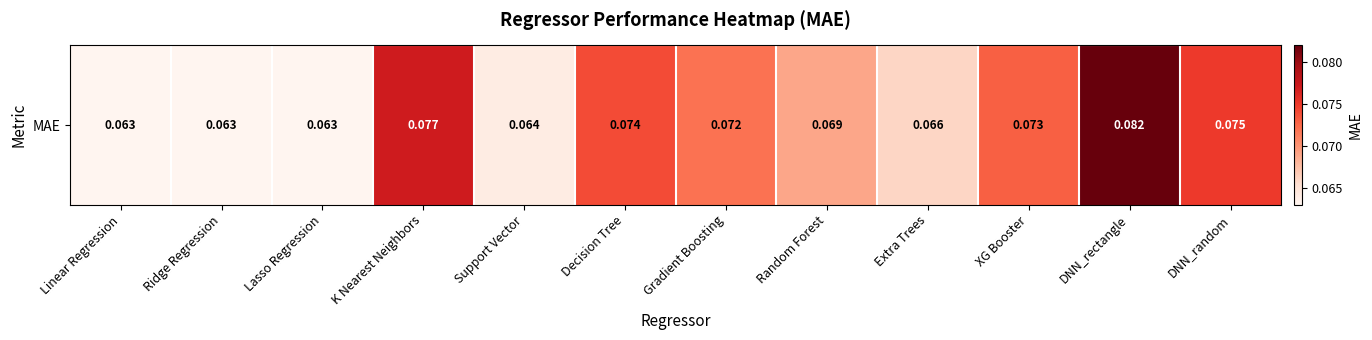

What is the minimum value shown in the chart?

0.1